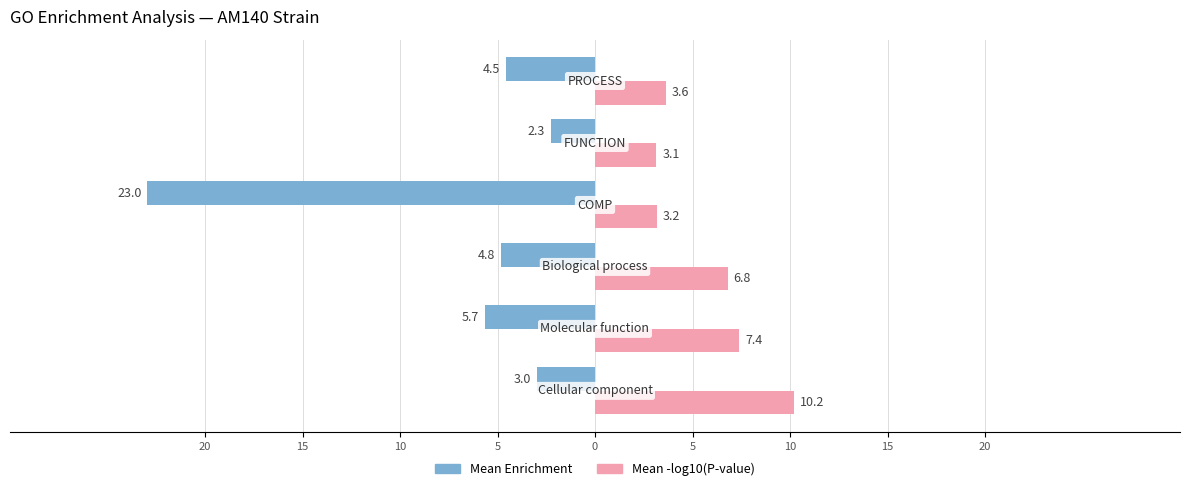

What are all the series names shown in the legend?

Mean Enrichment, Mean -log10(P-value)